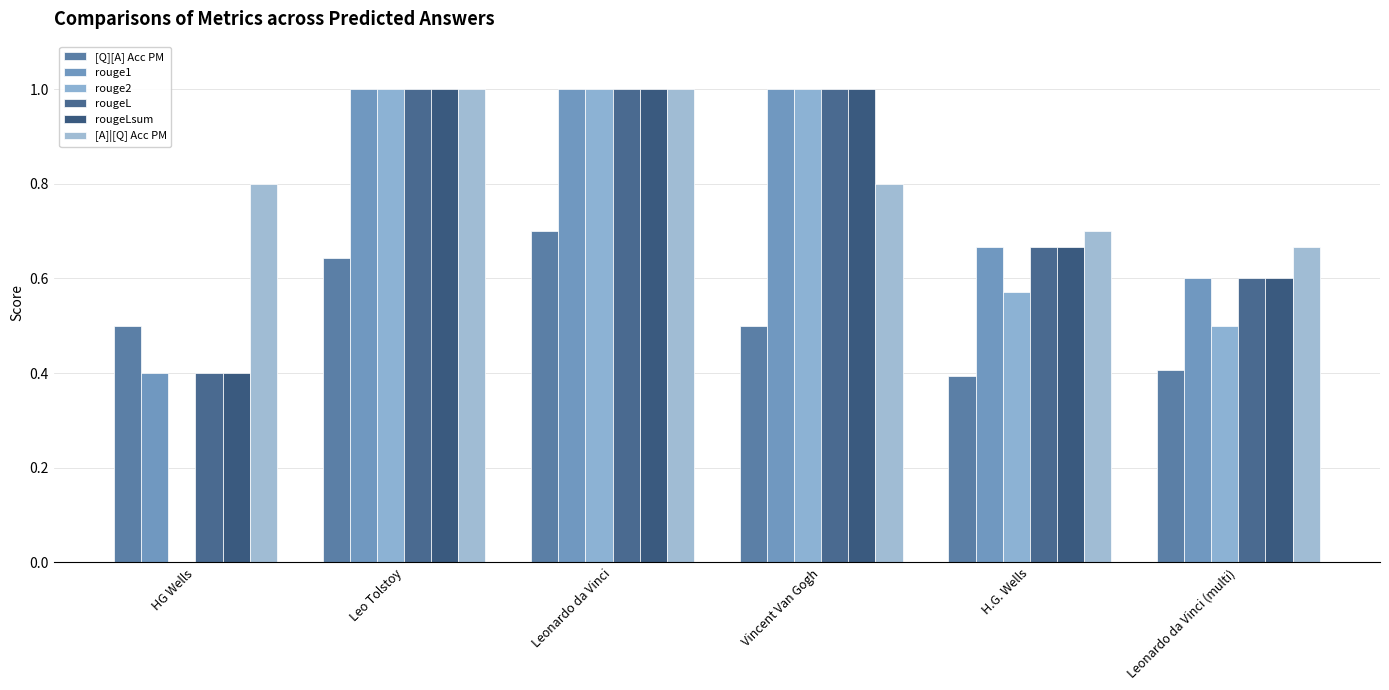

How many data points does each series have?

6